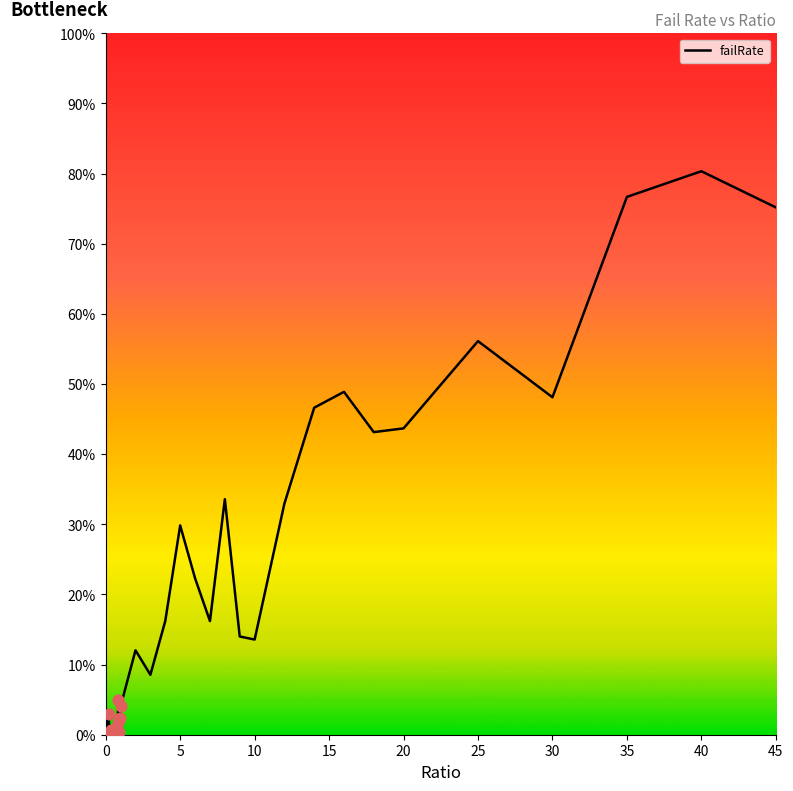

Which has a higher value, 5 or 15?

15